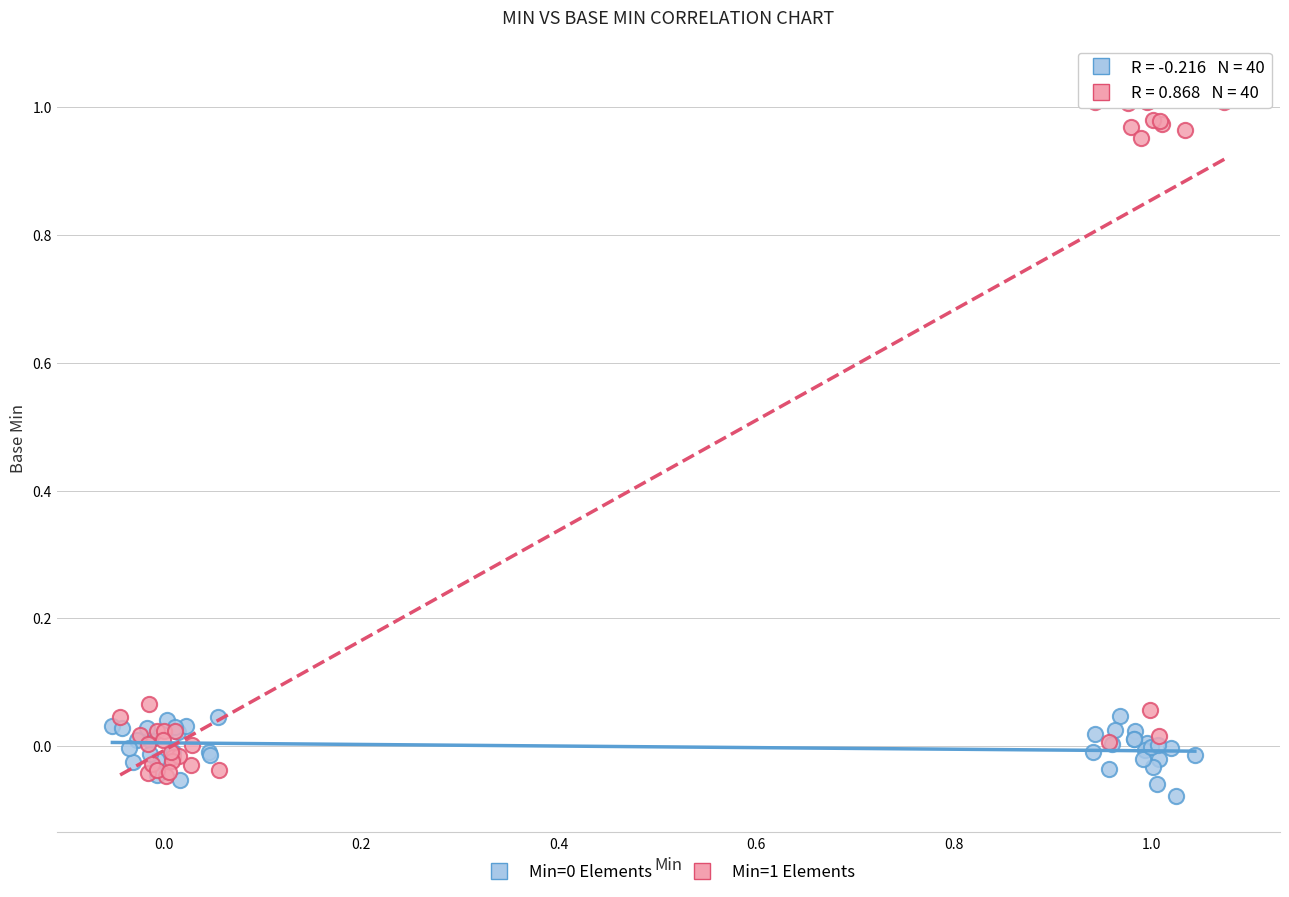

Which series has the largest Y range (max minus min)?

Min=1 Elements